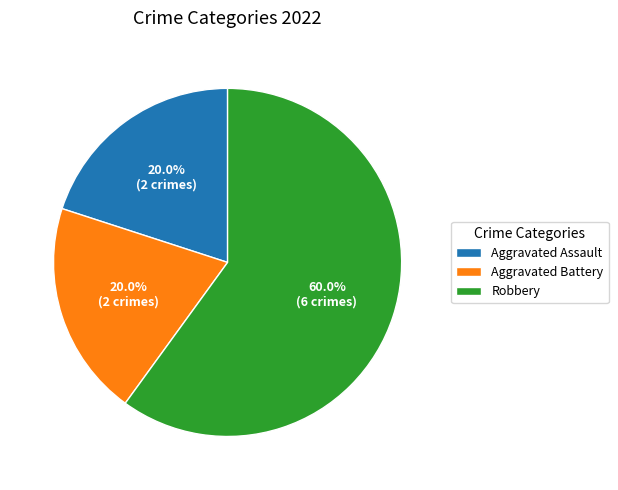

How much of the chart is everything except Robbery?

40.0%